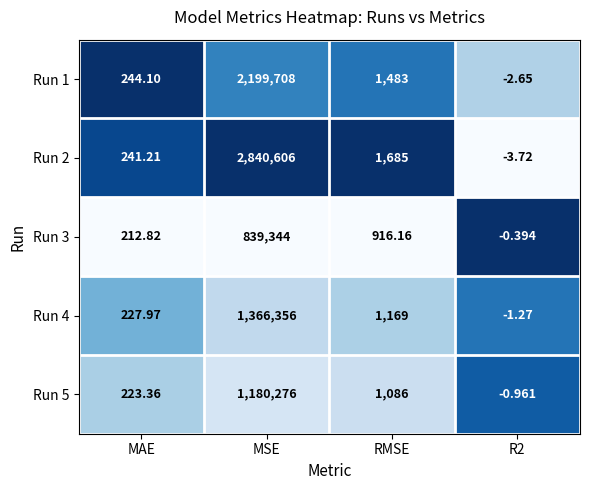

Which category has the highest value across all series?

MSE